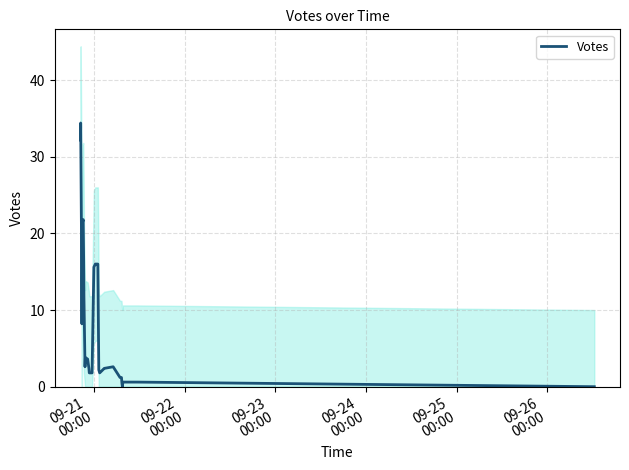

What is the value of the 39th point from the left?

0.6